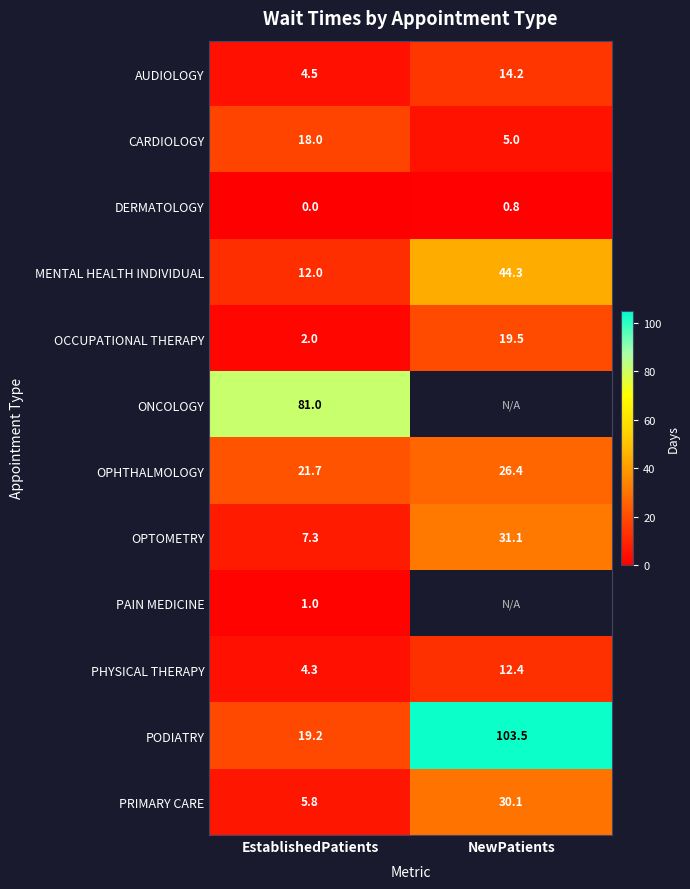

What is the difference between the maximum and minimum values in the CARDIOLOGY series?

13.0